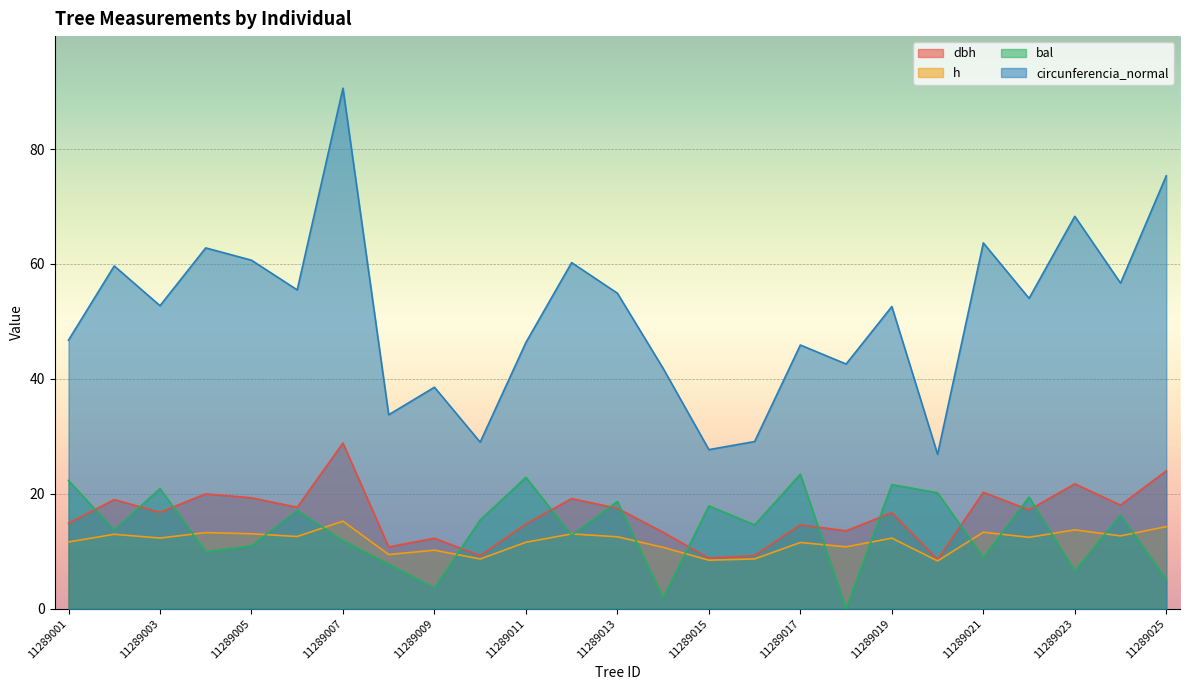

What is the value of the dbh point at the 23rd from the left?

21.7